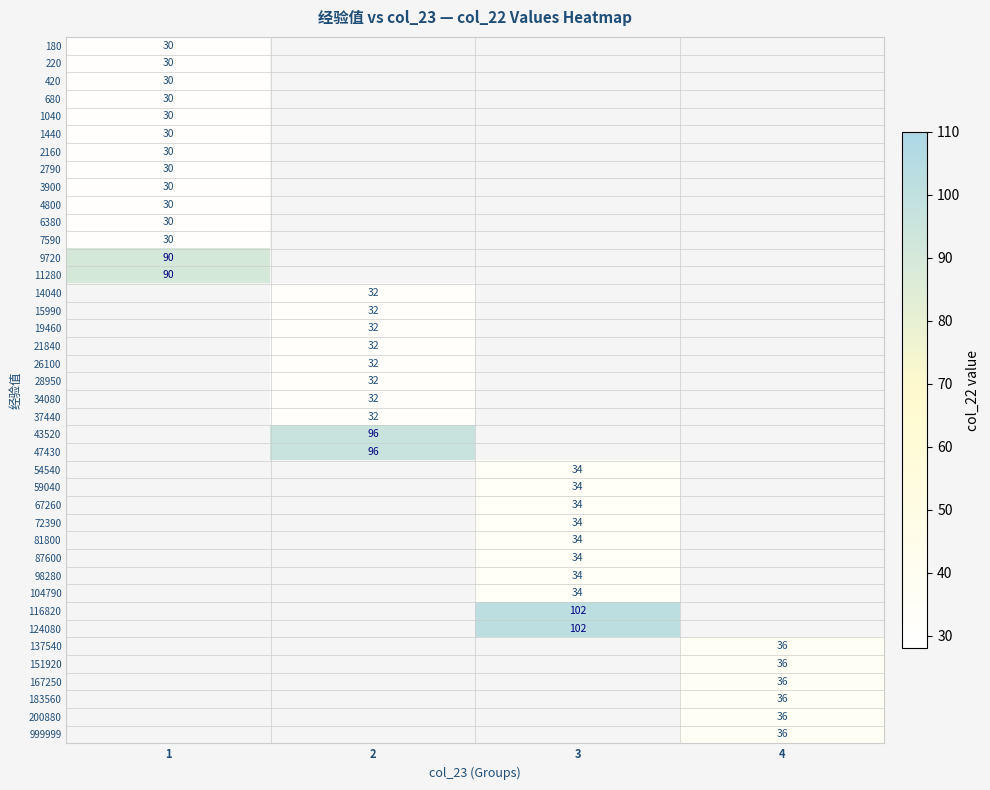

Is it true that 124080 equals 102 at 3?

True